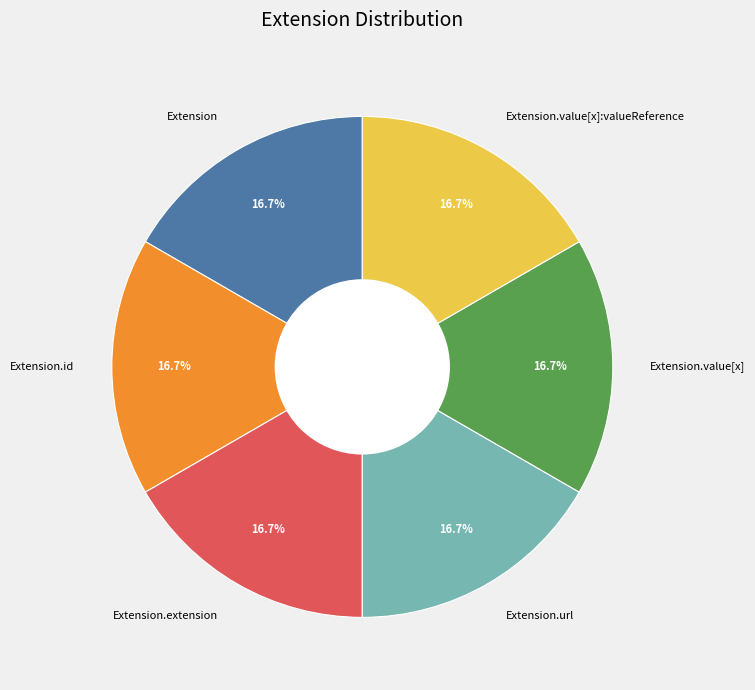

Is there a majority slice in this chart?

No